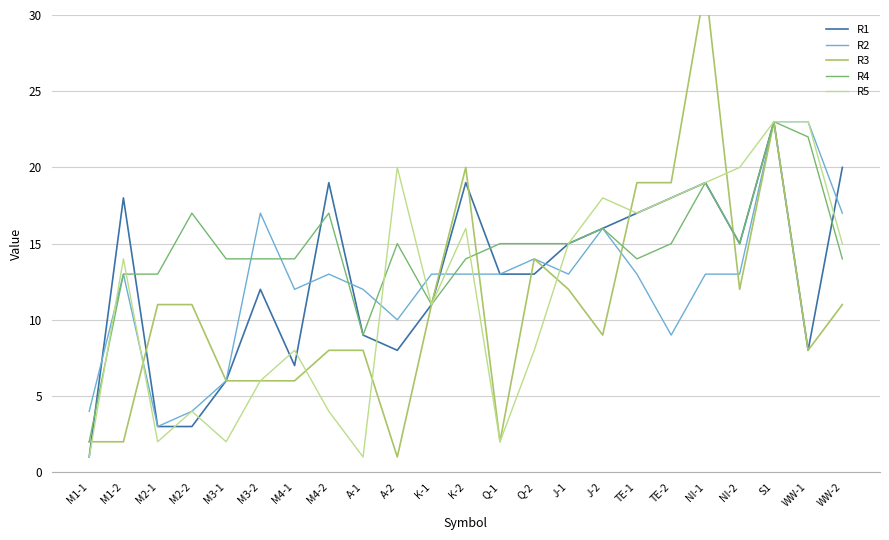

What is the value of the R4 point at the 21st from the left?

23